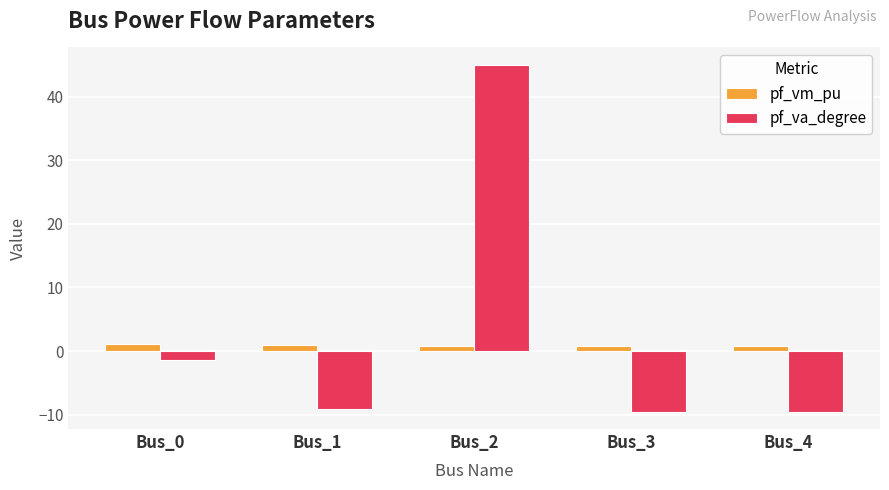

What is the sum of all pf_vm_pu values?

4.4